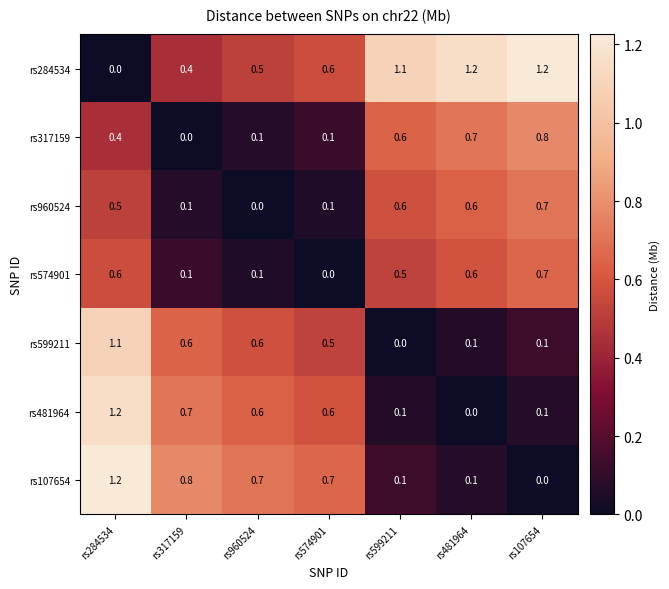

What is the sum of all rs317159 values?

2.7